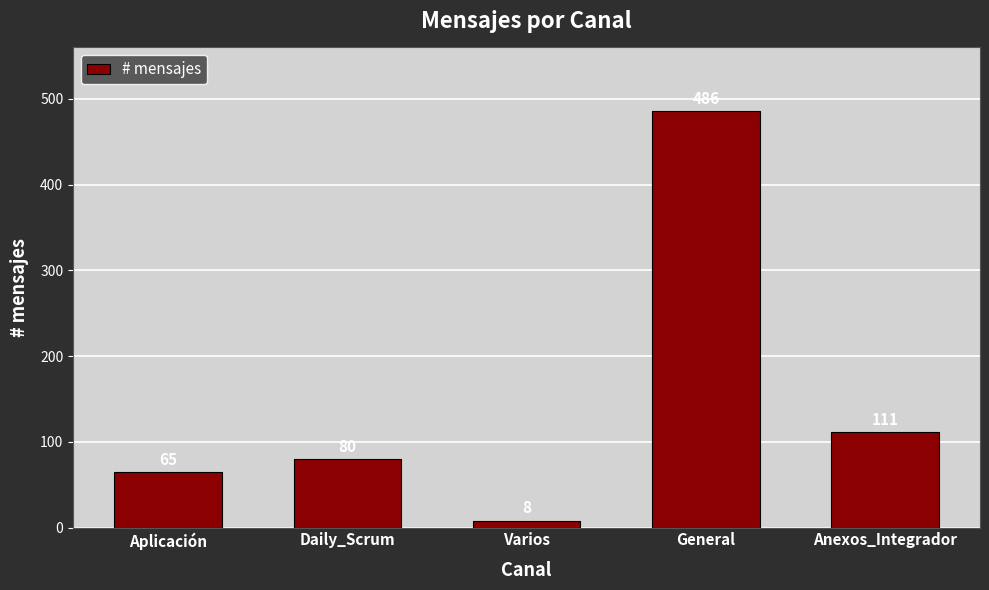

What is the change in value from Aplicación to Varios?

-57